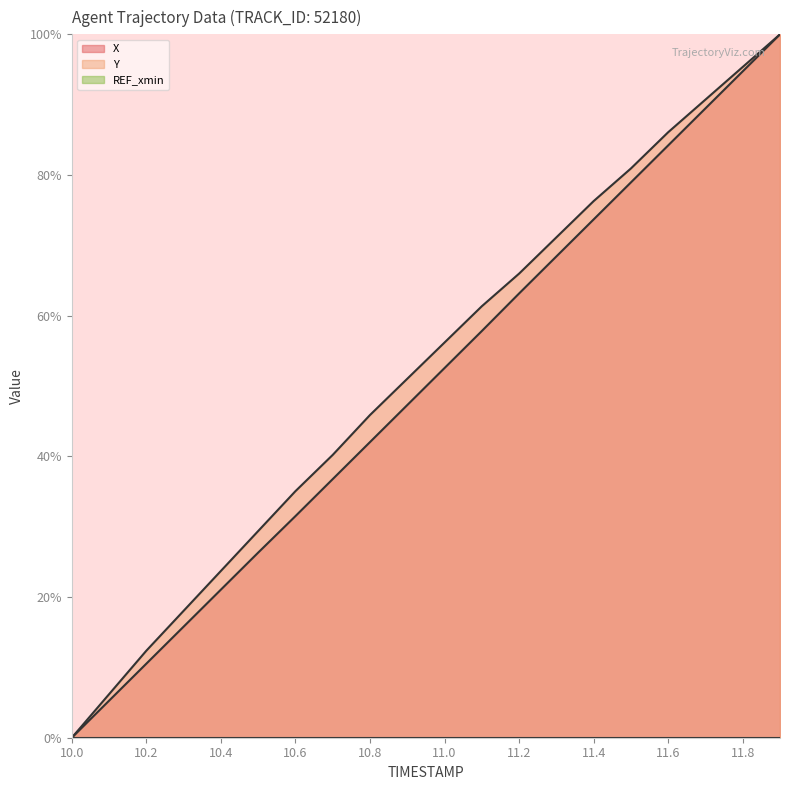

Which series changed the most between 10.4 and 11.3?

Y